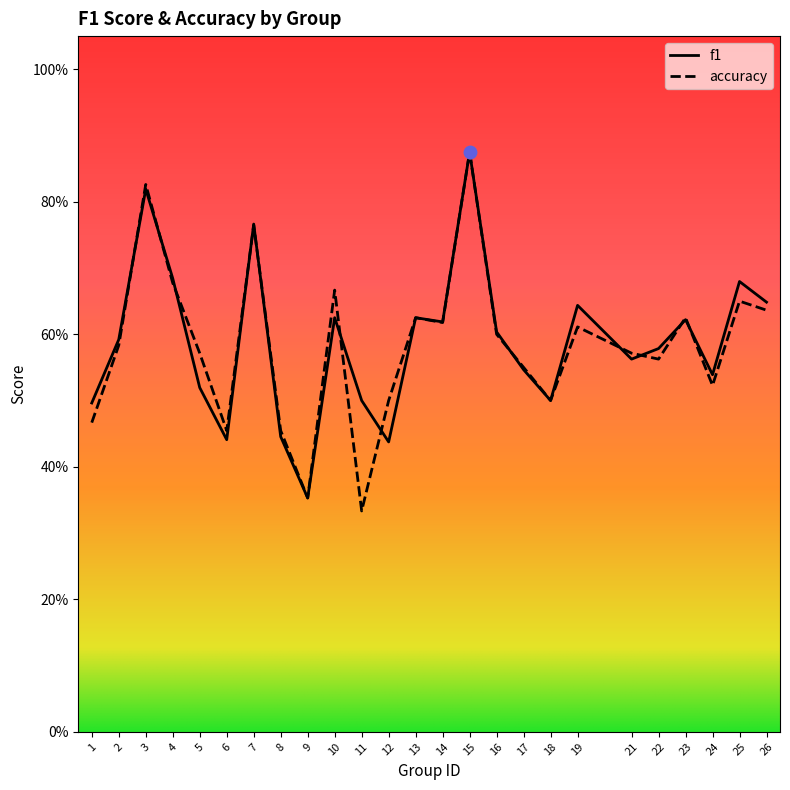

Which series has the largest total across all categories?

f1